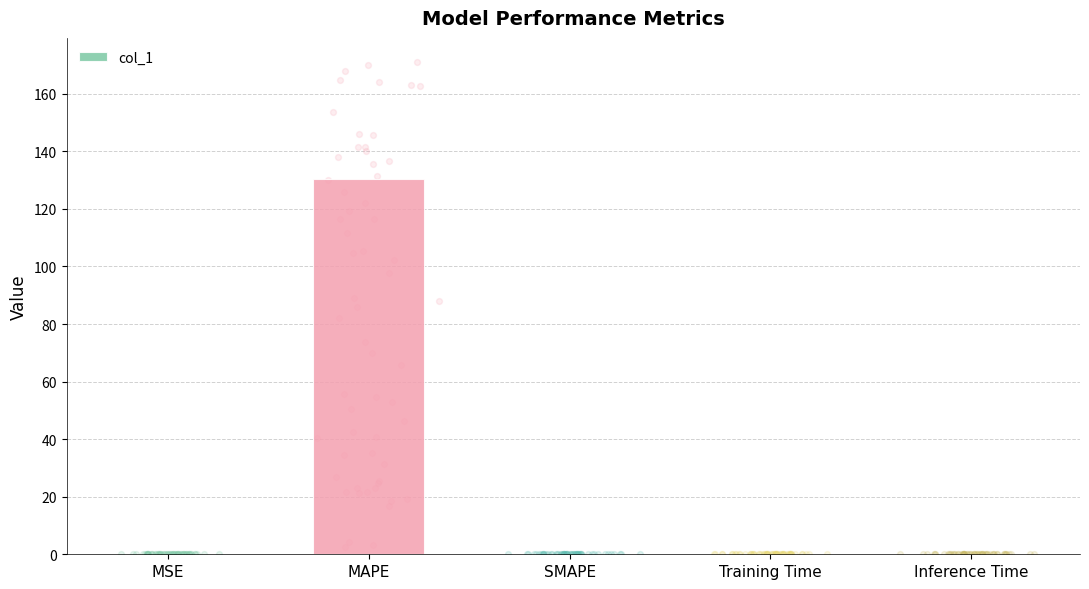

Which has a higher value, MAPE or Inference Time?

MAPE